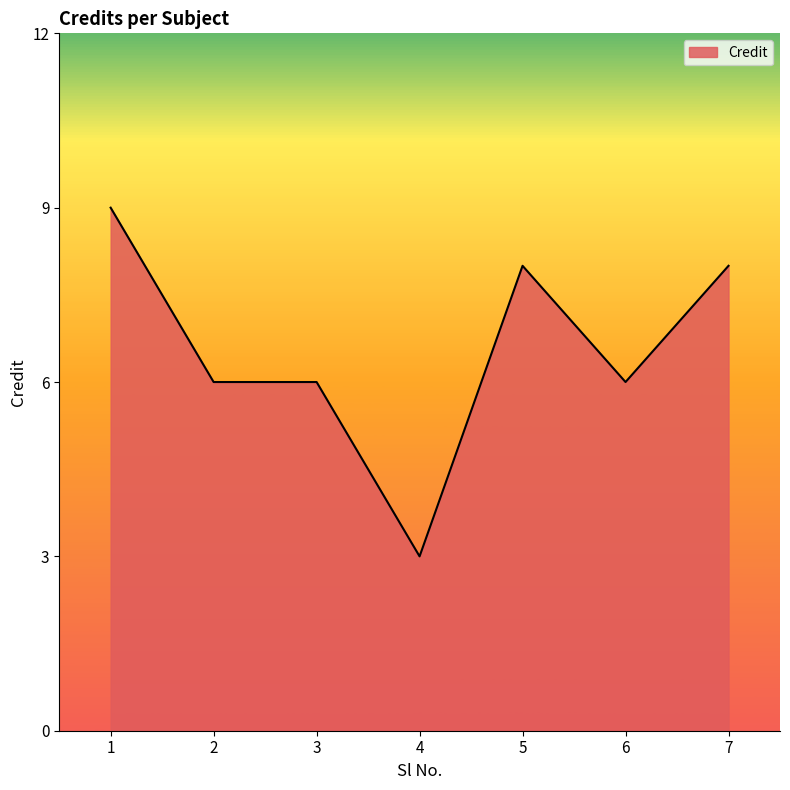

True or false: the data shows 8 at 7.

True